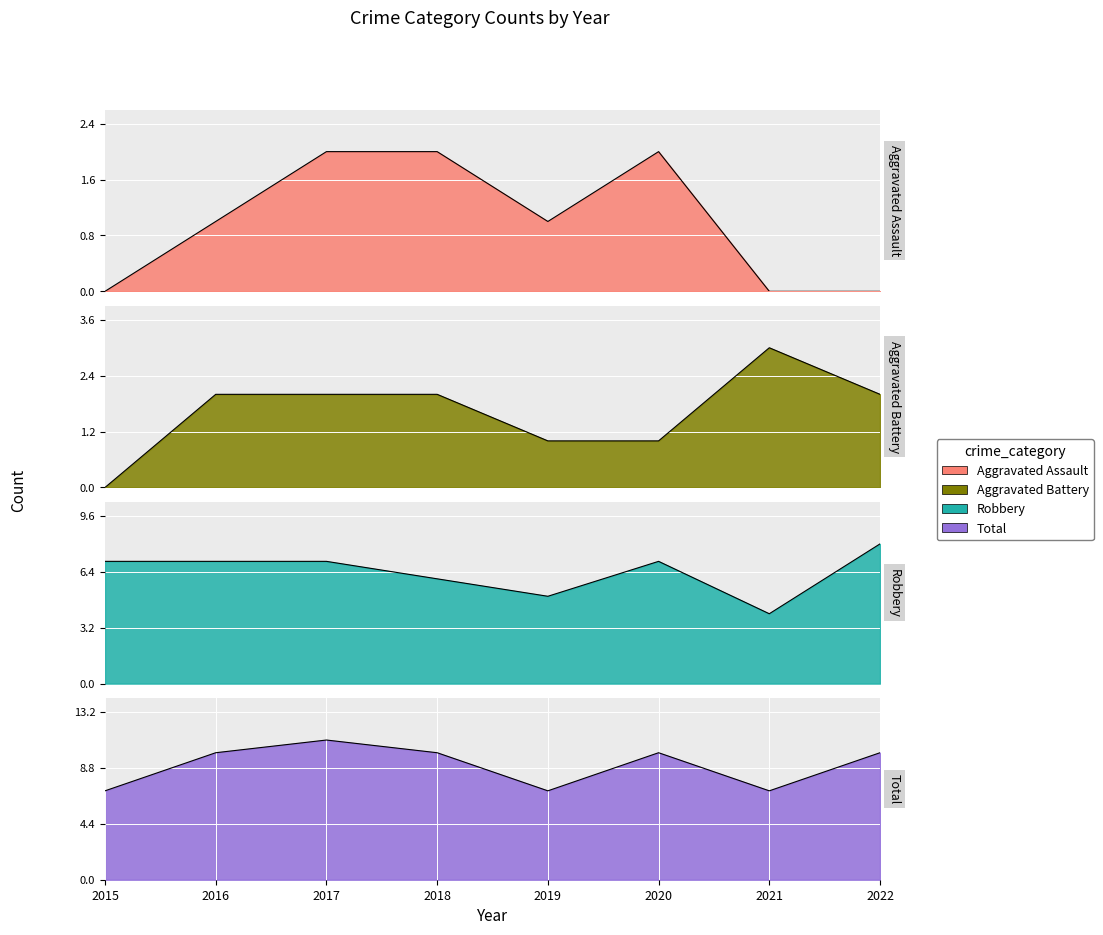

Reading left to right, what are all the values shown in this chart?

Aggravated Assault: 2015=0	2016=1	2017=2	2018=2	2019=1	2020=2	2021=0	2022=0
Aggravated Battery: 2015=0	2016=2	2017=2	2018=2	2019=1	2020=1	2021=3	2022=2
Robbery: 2015=7	2016=7	2017=7	2018=6	2019=5	2020=7	2021=4	2022=8
Total: 2015=7	2016=10	2017=11	2018=10	2019=7	2020=10	2021=7	2022=10